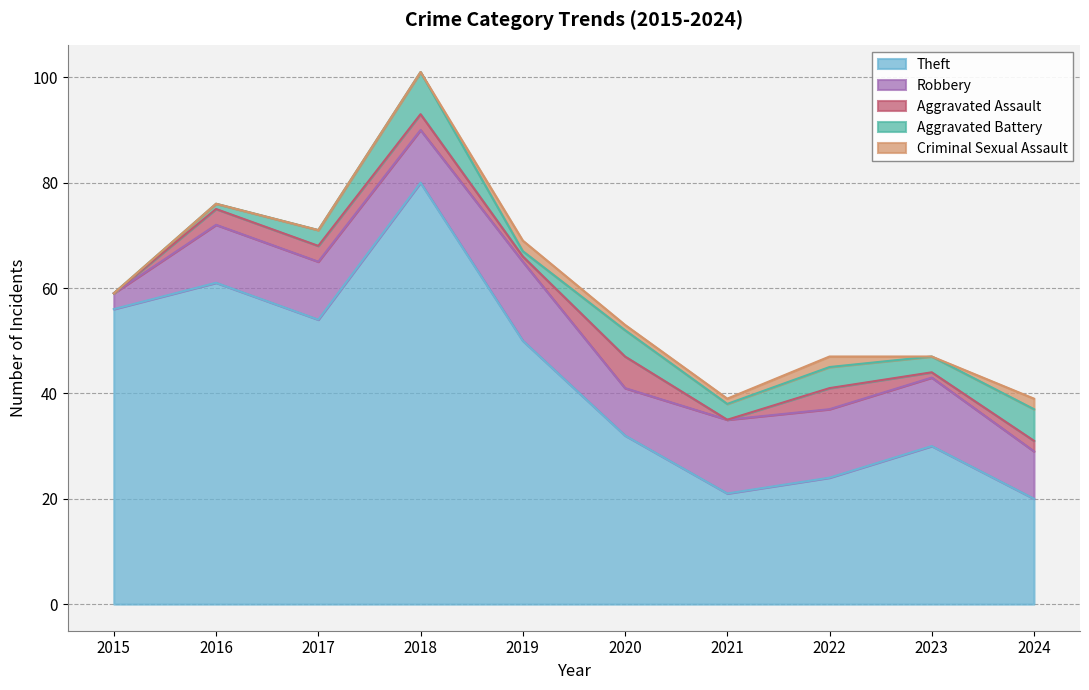

Where is Criminal Sexual Assault nearest to the value 1?

2020